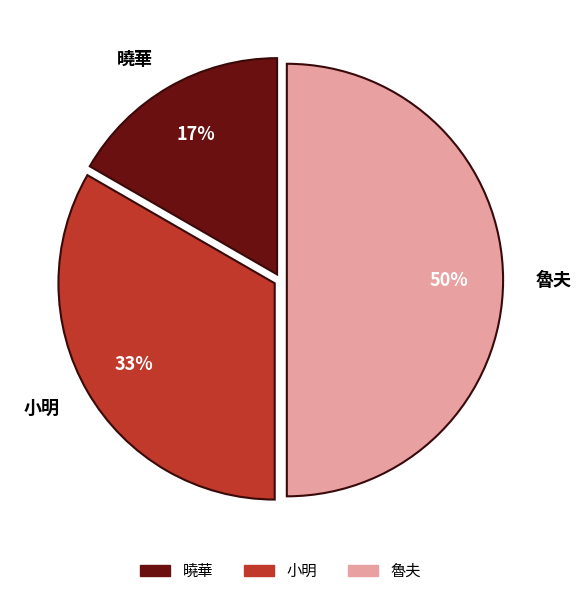

Between 曉華 and 魯夫, which is larger?

魯夫